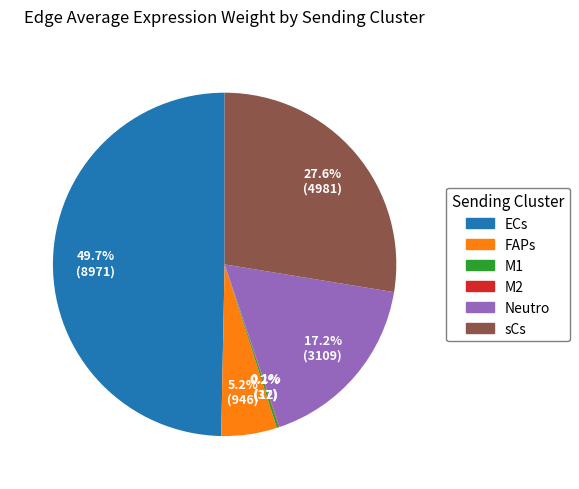

What is the largest slice in the pie chart?

ECs